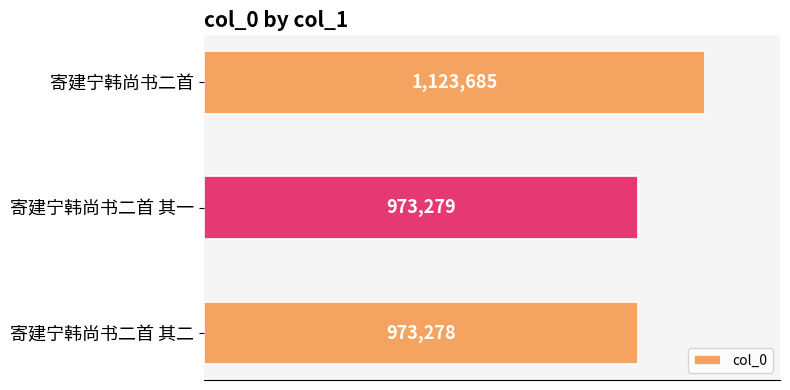

Rank the categories by value from highest to lowest.

寄建宁韩尚书二首, 寄建宁韩尚书二首 其一, 寄建宁韩尚书二首 其二